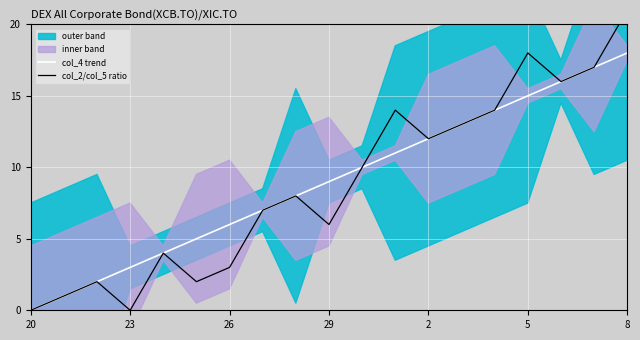

What is the label of the 11th point from the right?

8